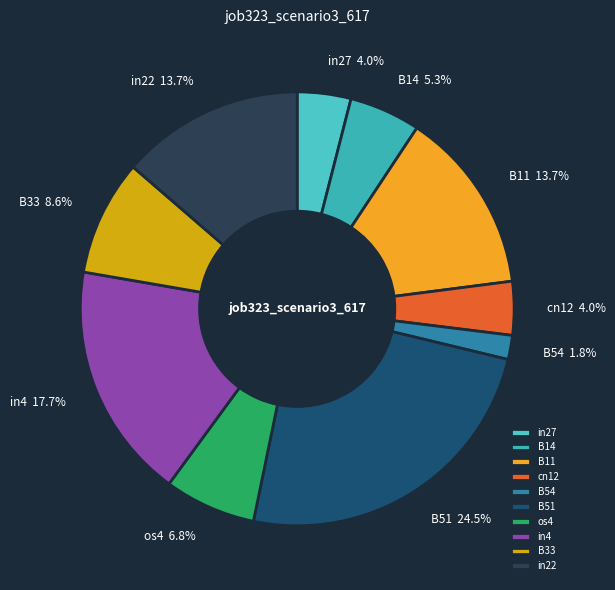

To the nearest percent, what portion does os4 represent?

7%